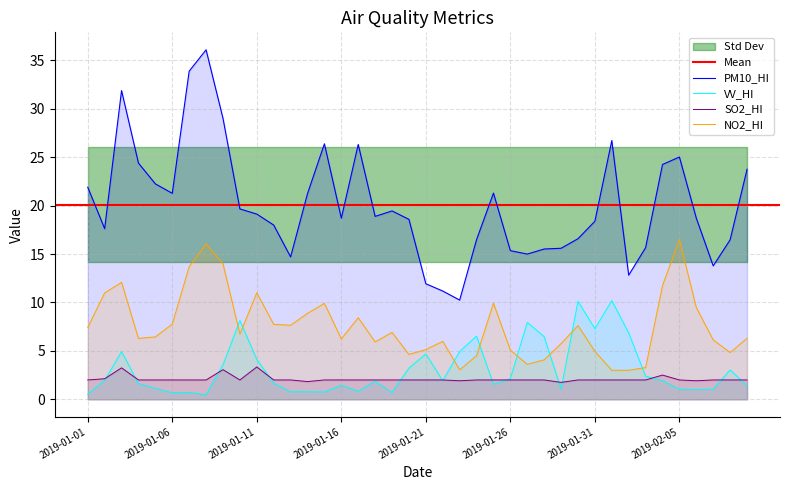

What are all the series names shown in the legend?

SO2_HI, NO2_HI, PM10_HI, VV_HI